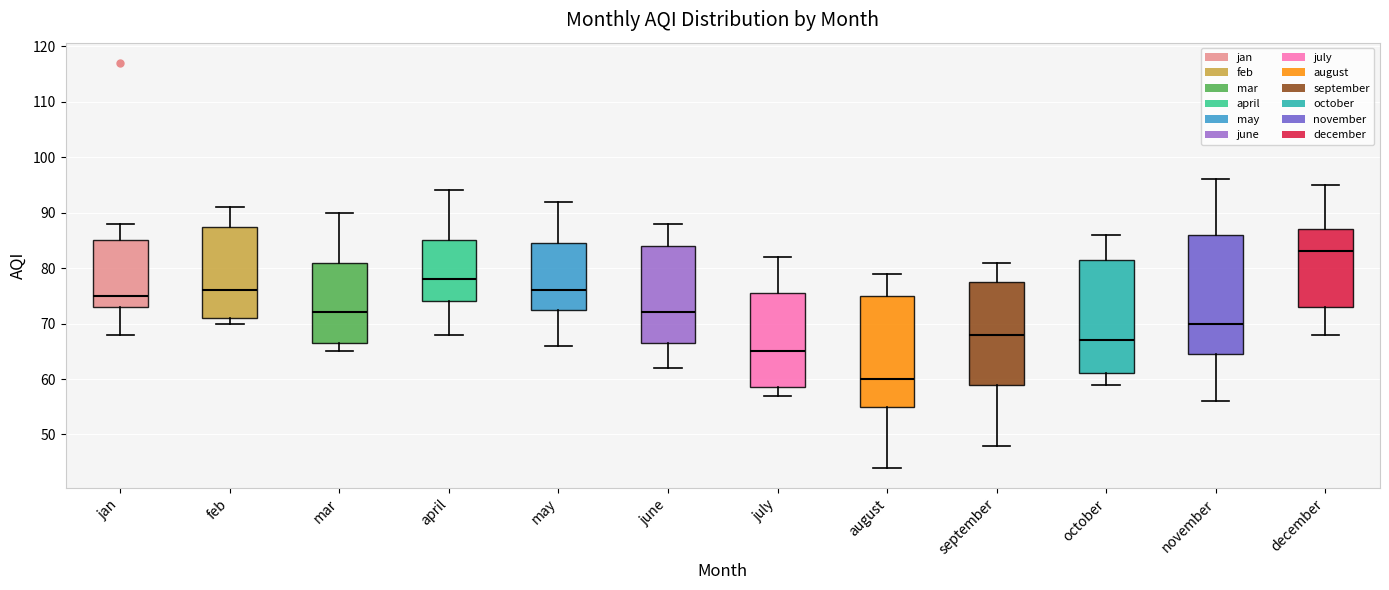

Reading left to right, transcribe this box plot: for each box, give where its median line is, the range the box spans, and where its two whiskers end, as read against the y-axis. The values are not printed on the chart, so give them approximately, as read against the axis.

jan: median 75, box 73 to 85, whiskers 68 to 88
feb: median 76, box 71 to 88, whiskers 70 to 91
mar: median 72, box 67 to 81, whiskers 65 to 90
april: median 78, box 74 to 85, whiskers 68 to 94
may: median 76, box 73 to 85, whiskers 66 to 92
june: median 72, box 67 to 84, whiskers 62 to 88
july: median 65, box 59 to 76, whiskers 57 to 82
august: median 60, box 55 to 75, whiskers 44 to 79
september: median 68, box 59 to 78, whiskers 48 to 81
october: median 67, box 61 to 82, whiskers 59 to 86
november: median 70, box 65 to 86, whiskers 56 to 96
december: median 83, box 73 to 87, whiskers 68 to 95